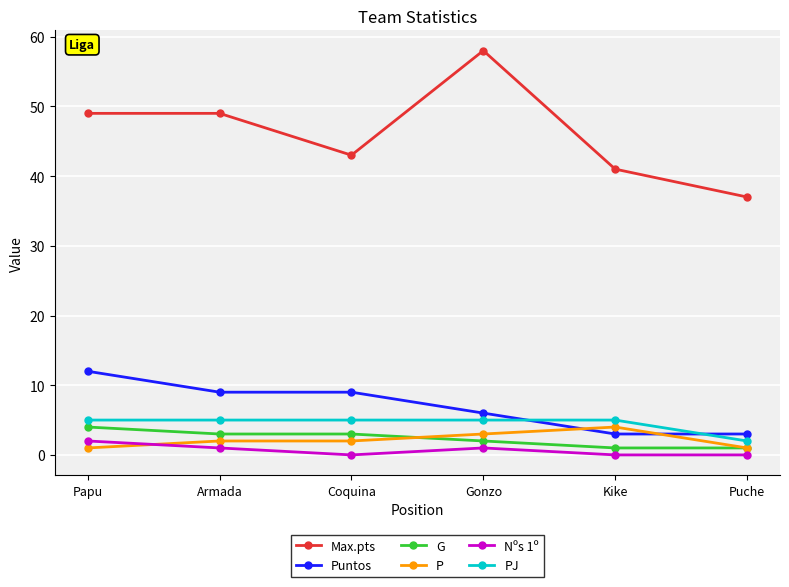

Which series has the largest total across all categories?

Max.pts